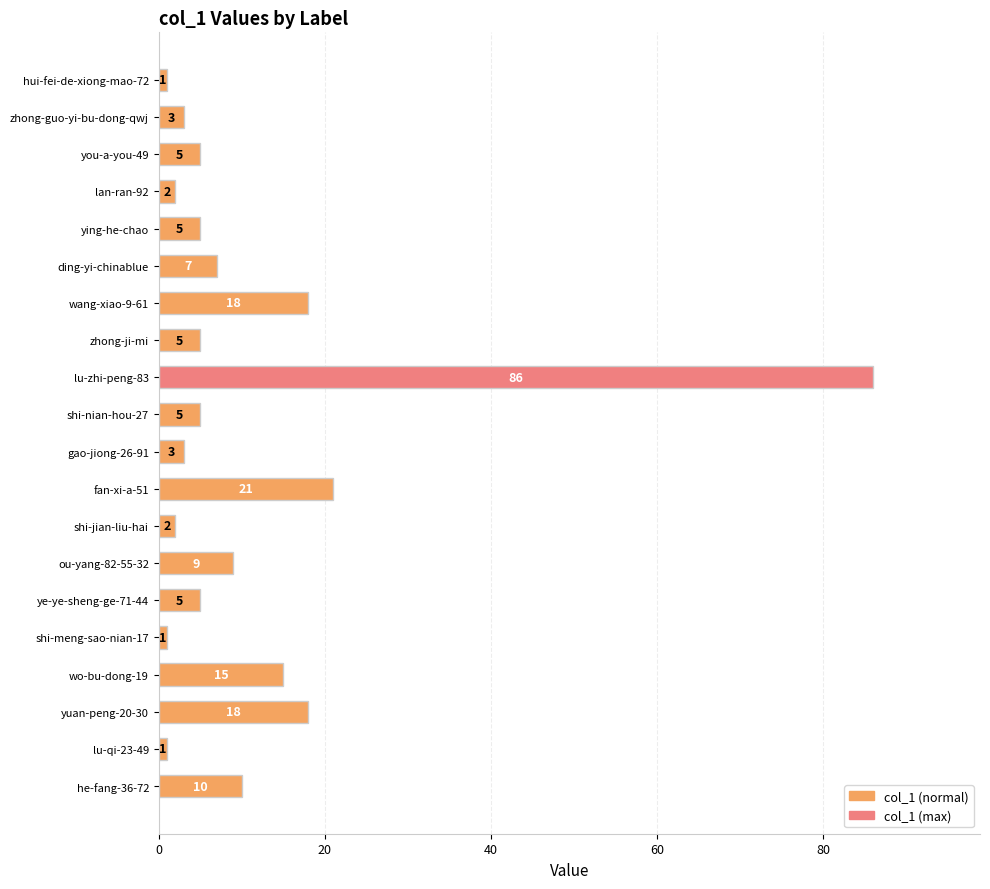

What is the average value?

11